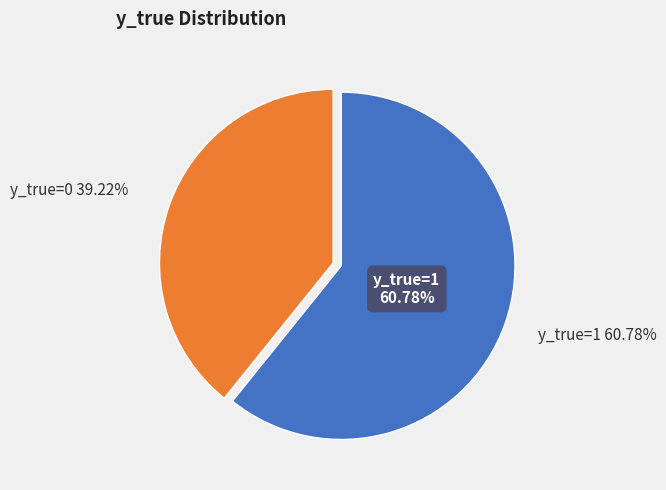

To the nearest percent, what is the combined percentage of 0 and 1?

100%